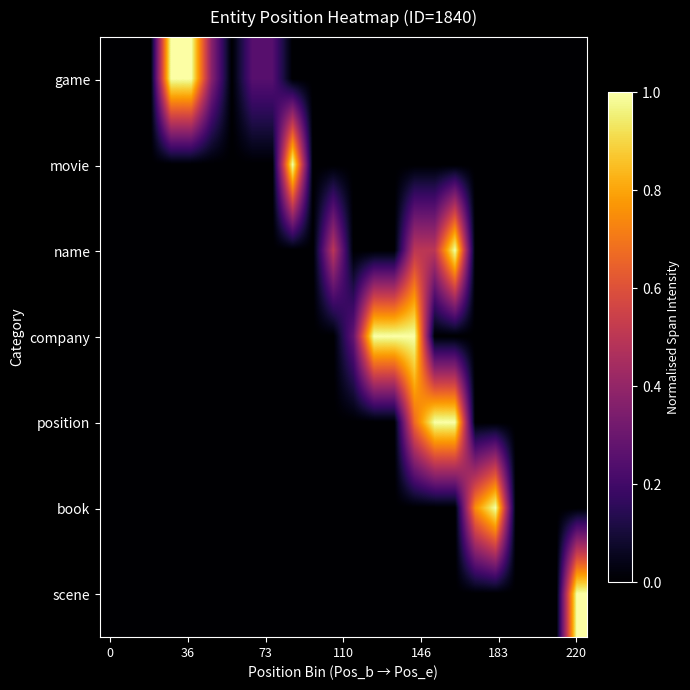

Which series has the largest range (max minus min)?

game